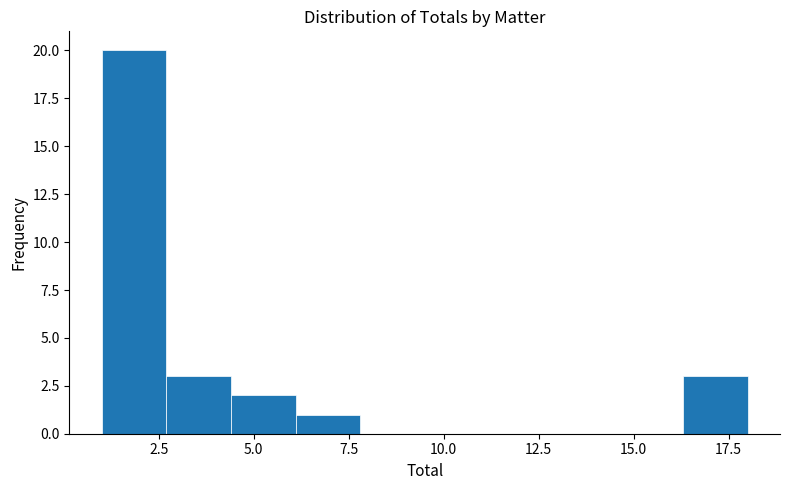

Around what value on the x-axis is the tallest bar? Give the approximate position of its centre, as read against the axis.

2.0